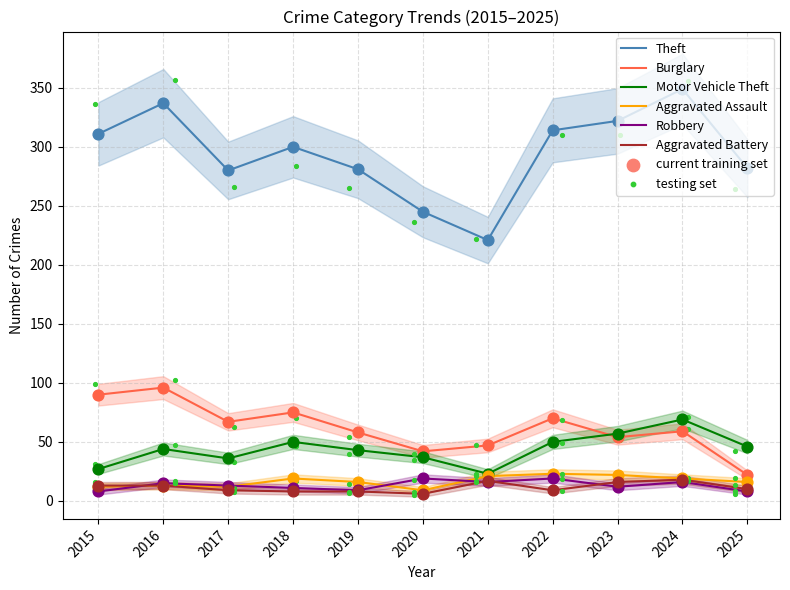

Which series contains the highest Y value?

Theft